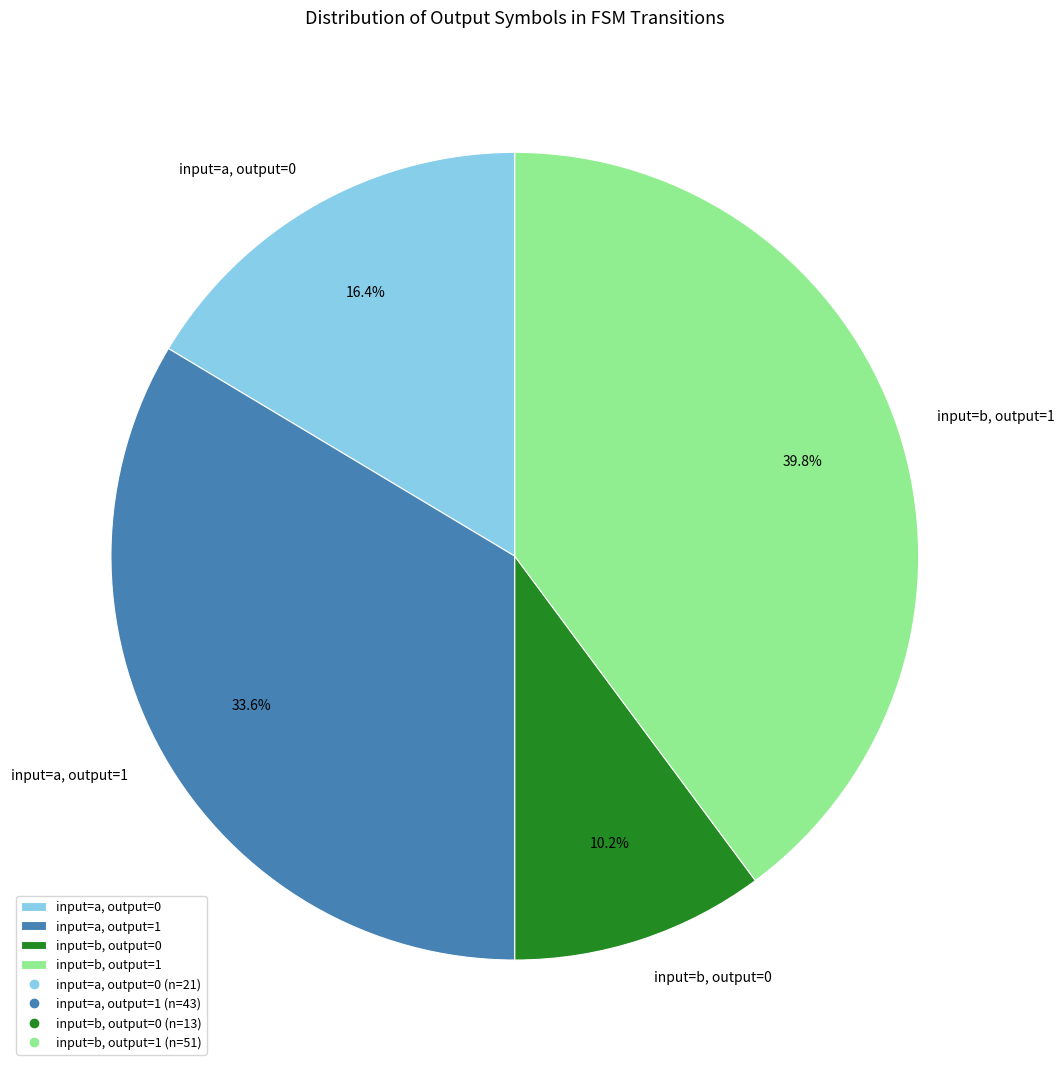

Combined, what portion of the pie is input=a, output=1 and input=a, output=0?

50.0%